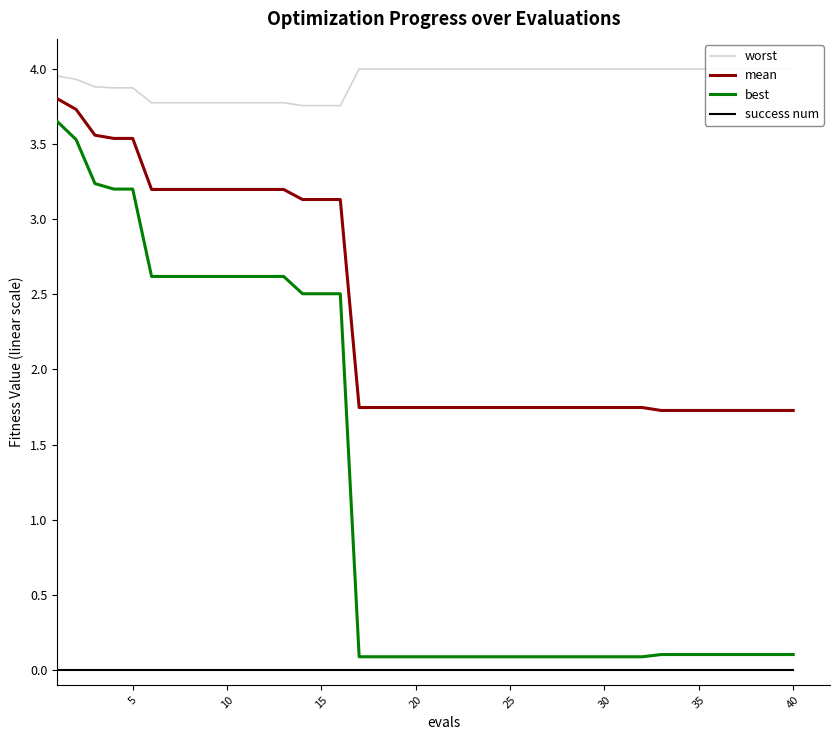

True or false: success num and best intersect in this chart.

False